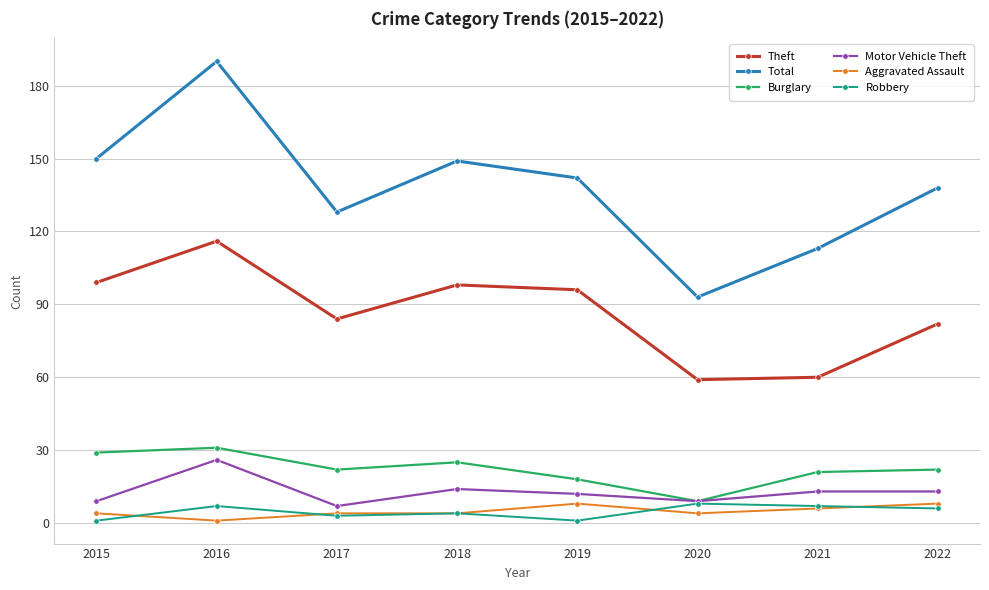

Does the chart have visible grid lines?

Yes